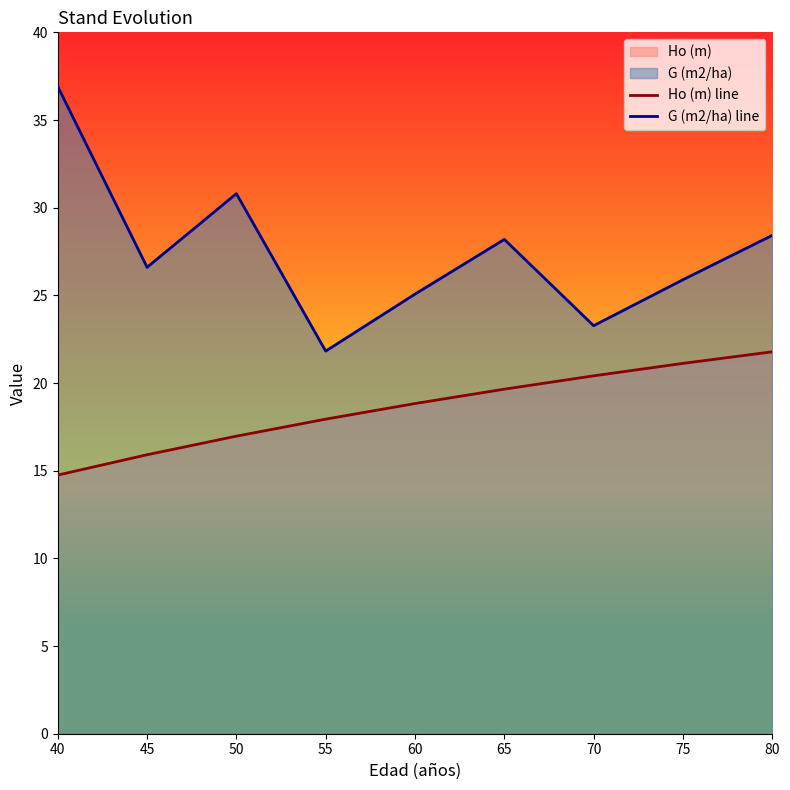

Read the Ho (m) line value at 60.

18.8